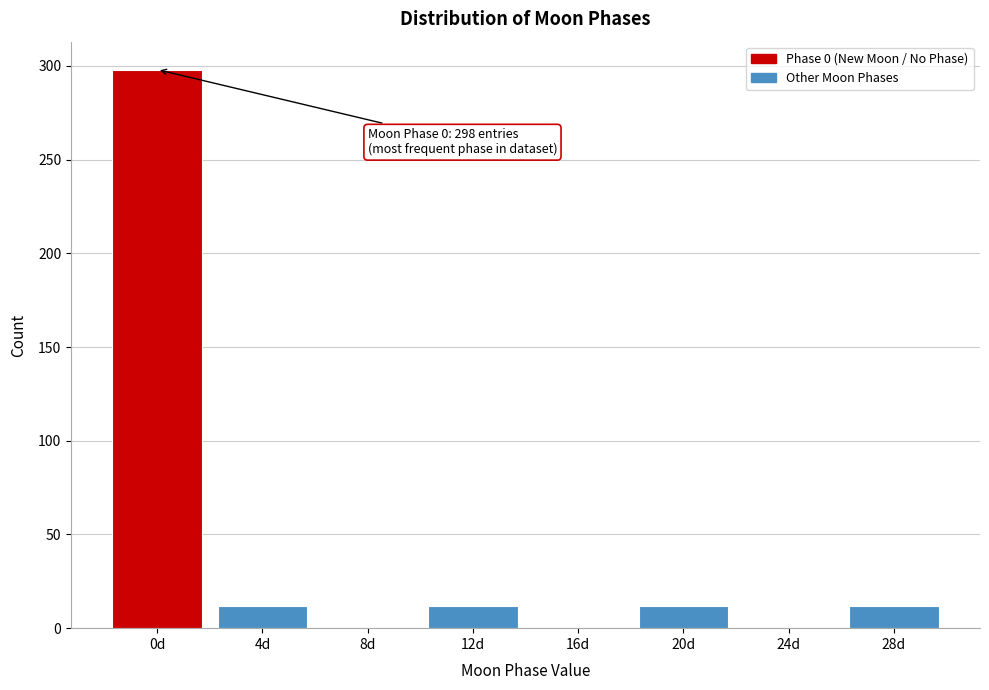

Reading left to right, extract all data points from this chart.

0d=298	4d=12	8d=0	12d=12	16d=0	20d=12	24d=0	28d=12